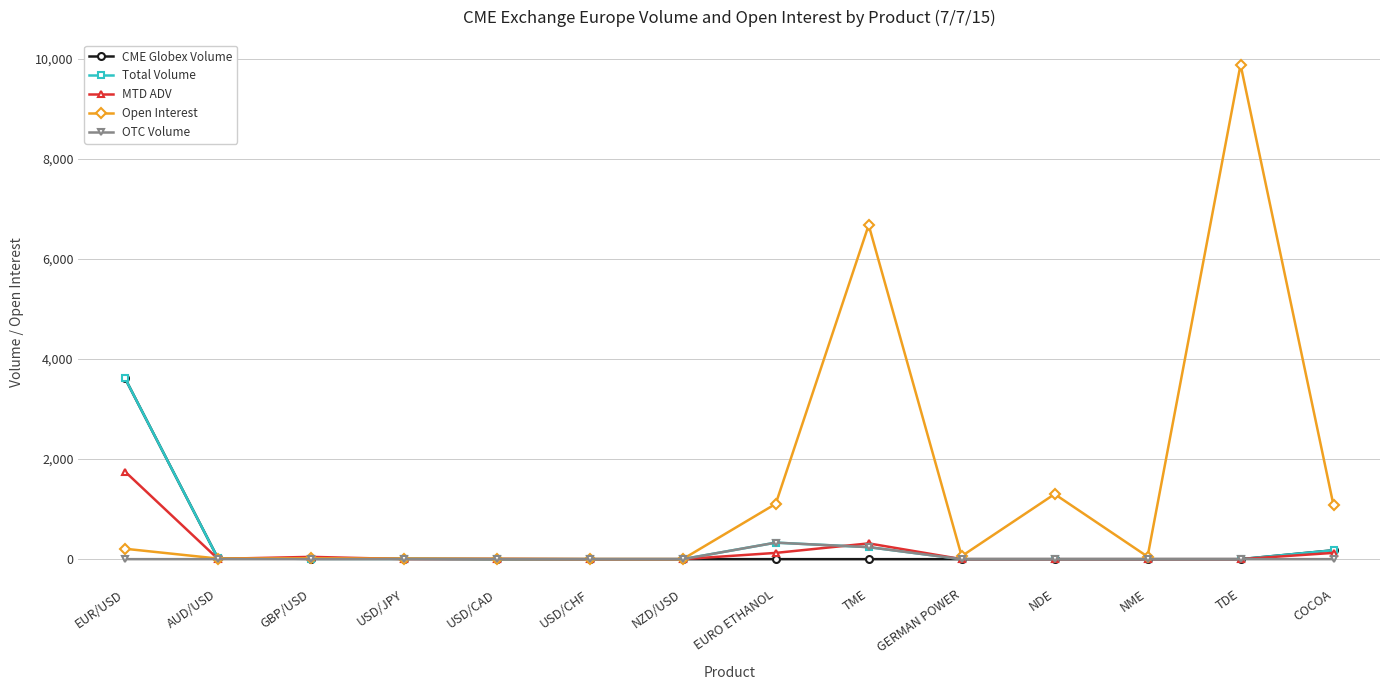

At how many categories does at least one series exceed 5718?

2